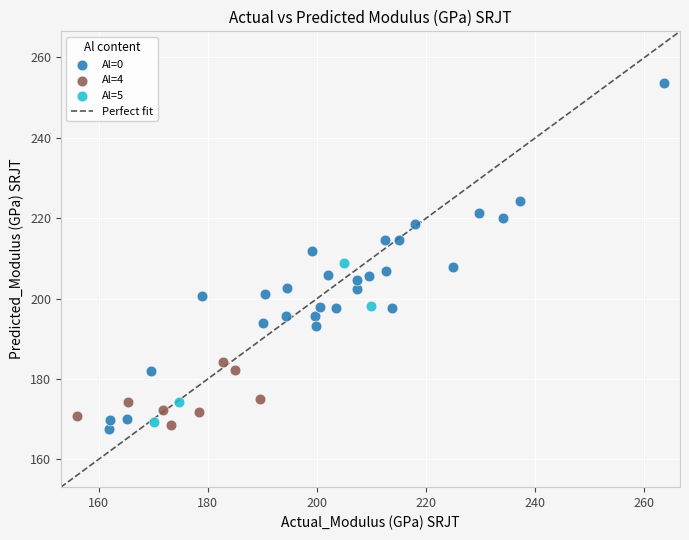

Which series reaches the maximum Y coordinate?

Al=0